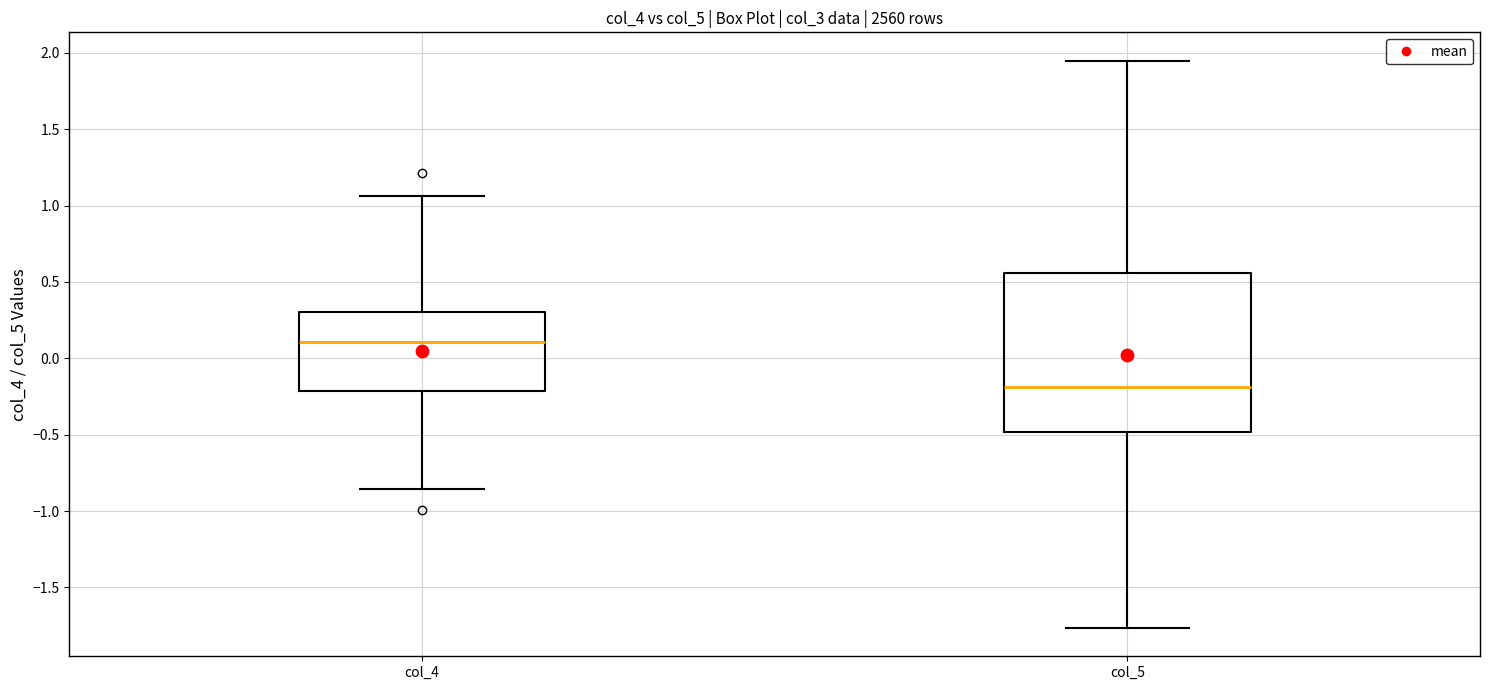

Which box's median line is the lowest?

col_5